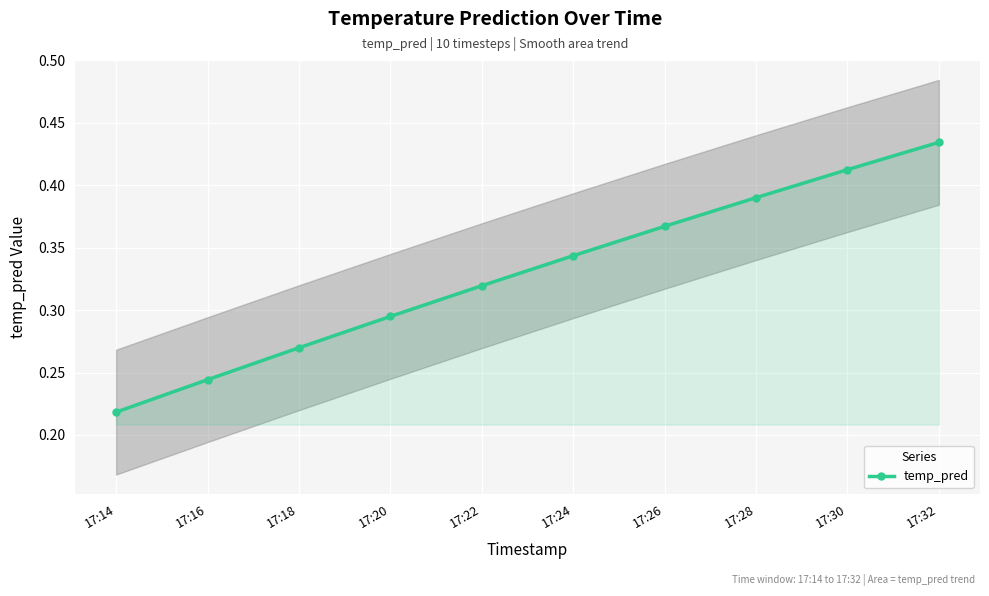

What value does the data have at 17:22?

0.3